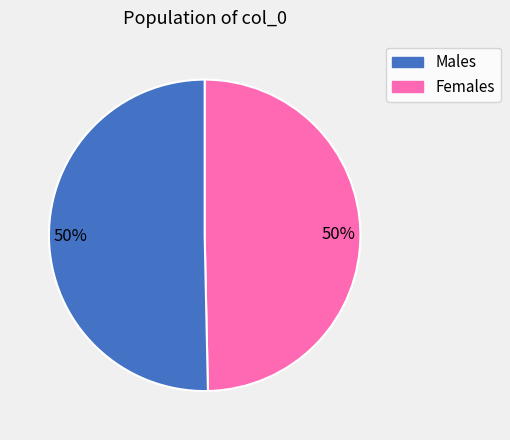

To the nearest percent, what is the average slice percentage?

50%